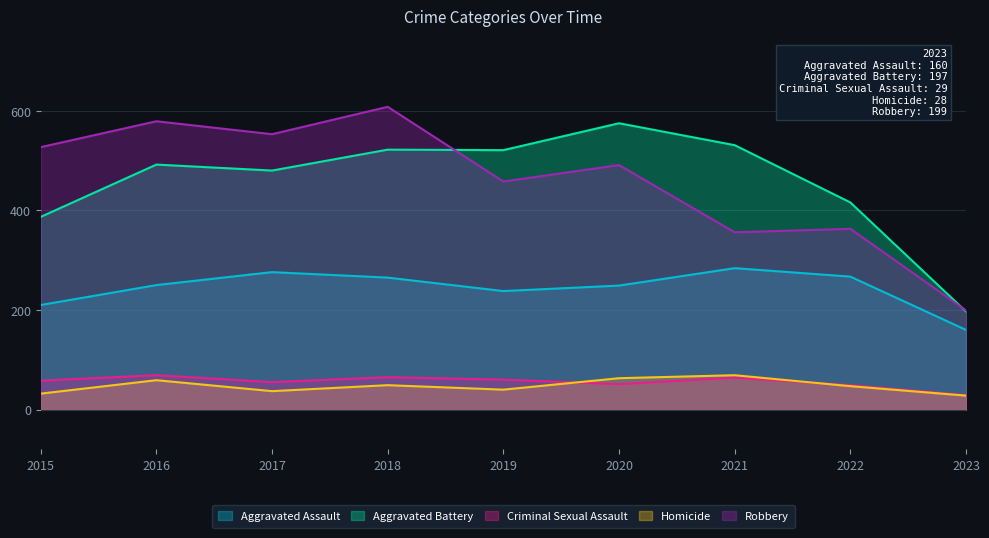

At which label is Criminal Sexual Assault closest to 49?

2022